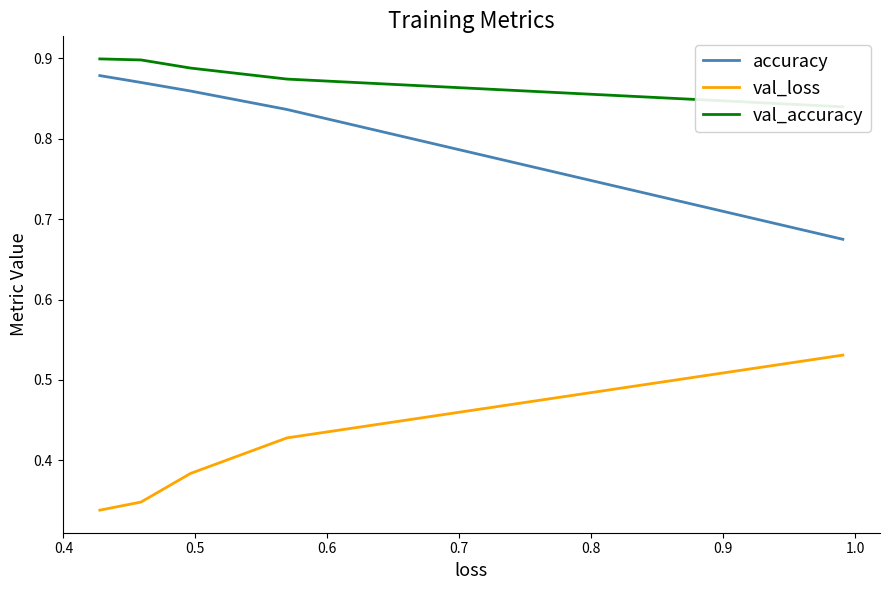

True or false: val_accuracy and accuracy intersect in this chart.

False